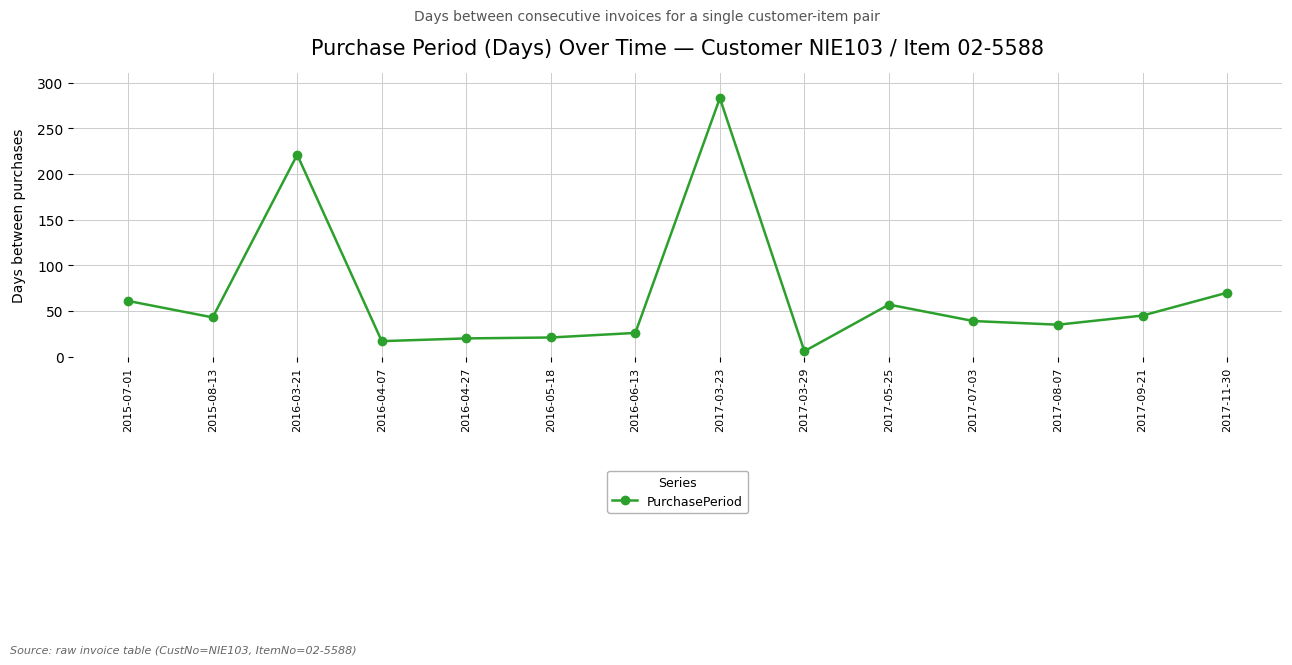

What is the label of the 13th point from the right?

2015-08-13